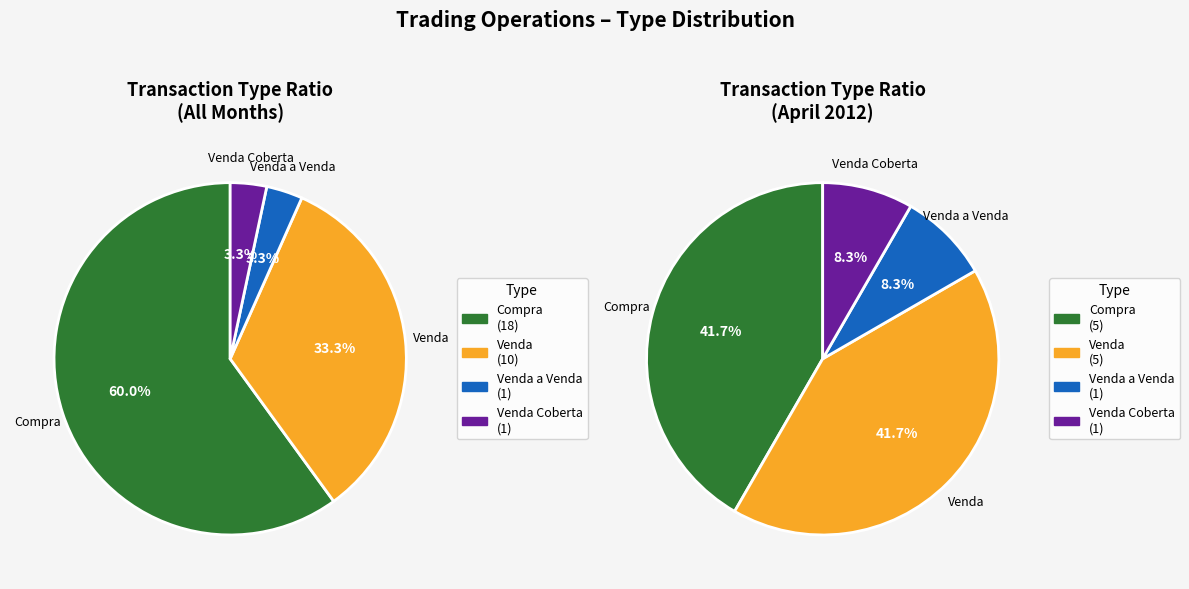

What percentage is the CC slice, to the nearest percent?

60%